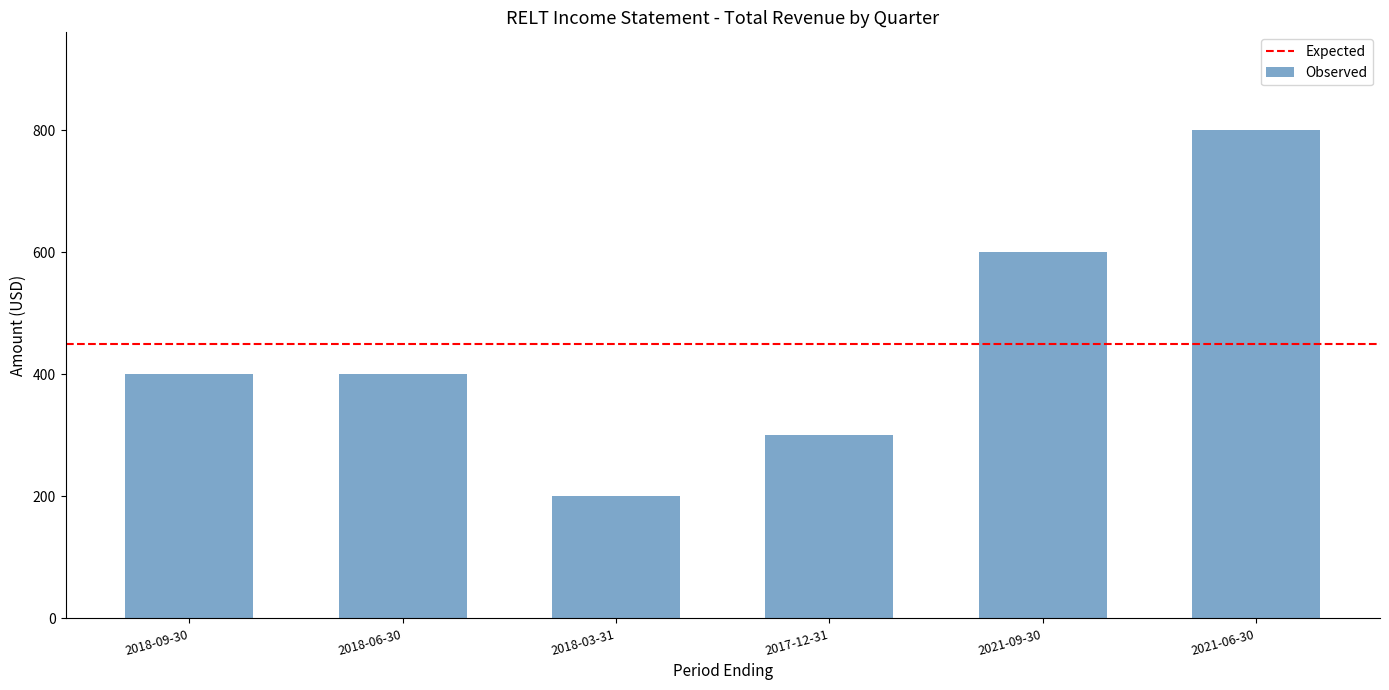

The value at 2018-09-30 is 400. True or false?

True